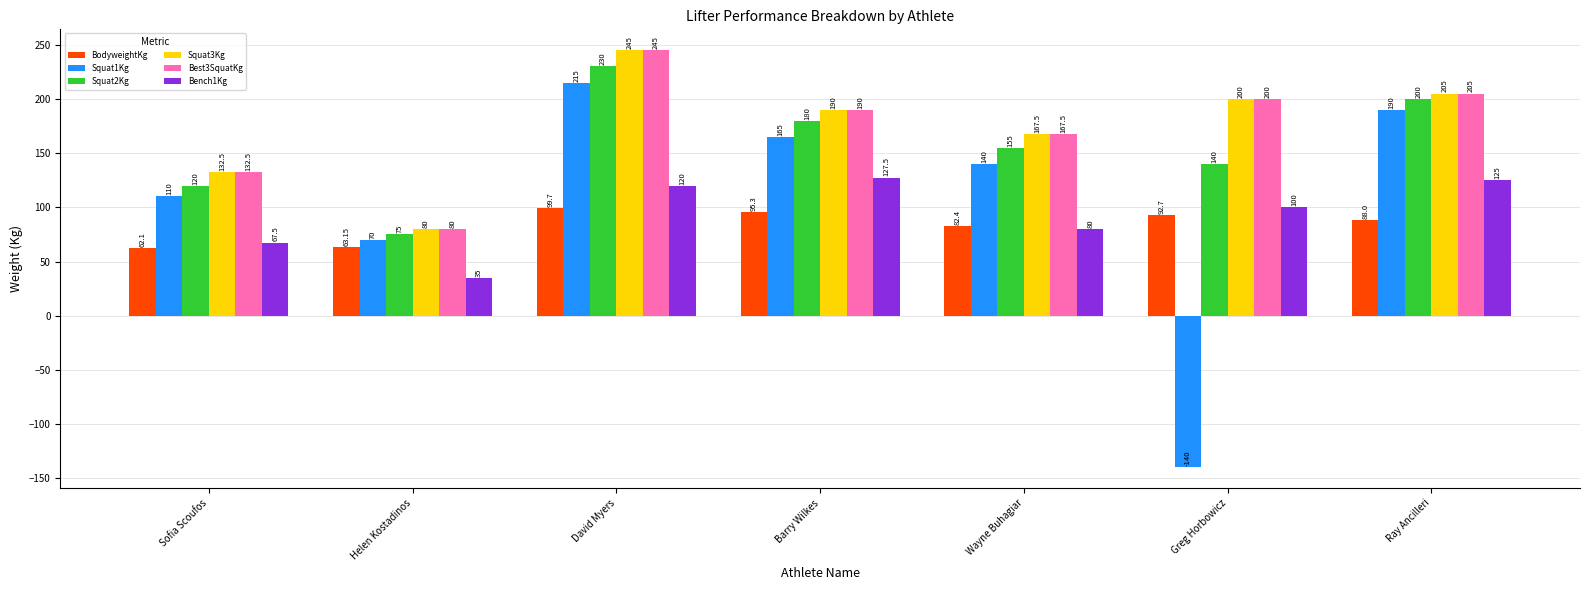

At how many categories does at least one series exceed 243?

1